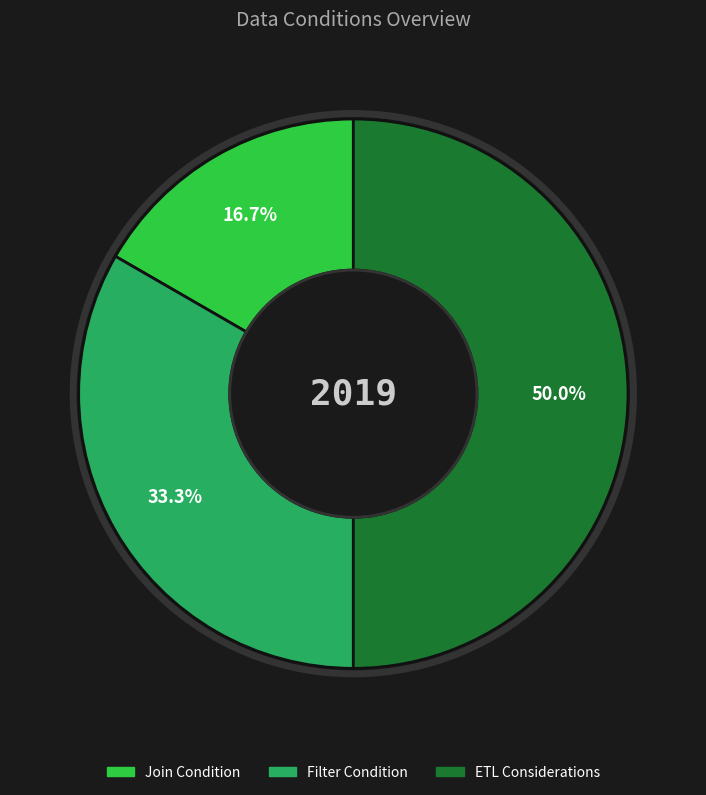

Is it true that Filter Condition is 21% of the pie?

False